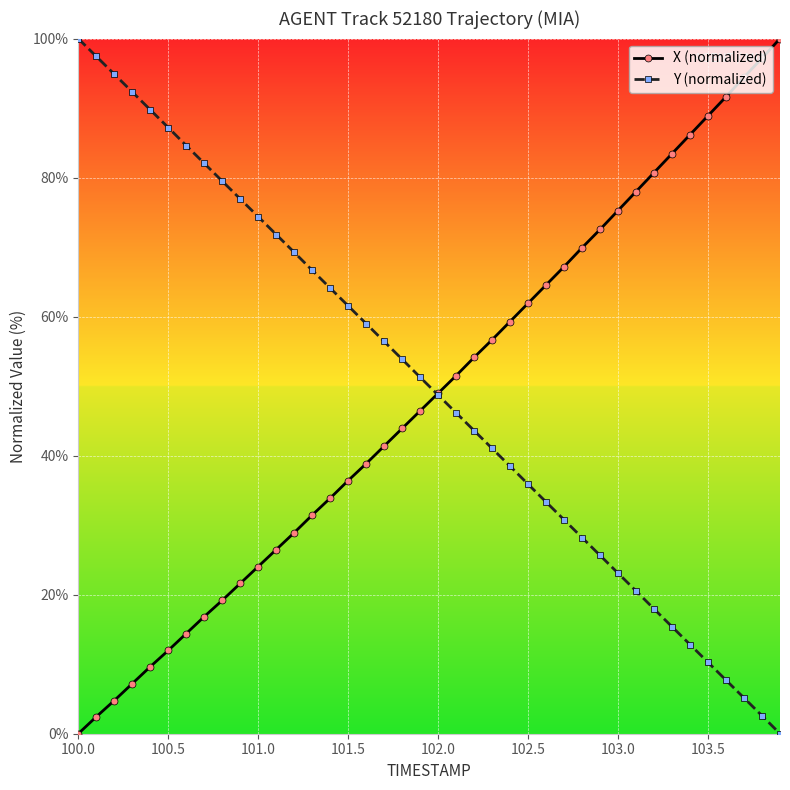

What is the maximum value shown in the chart?

100.0